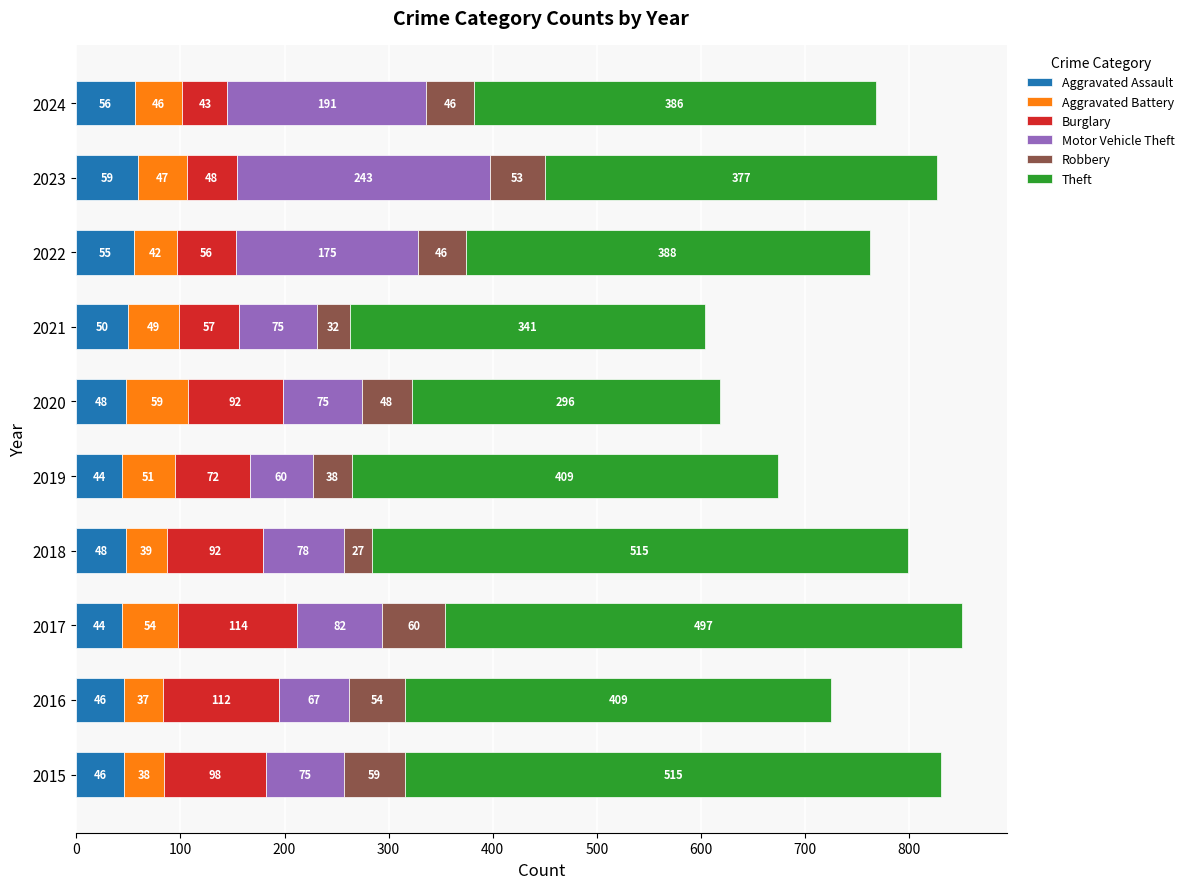

What is the total value across all series at 2024?

768